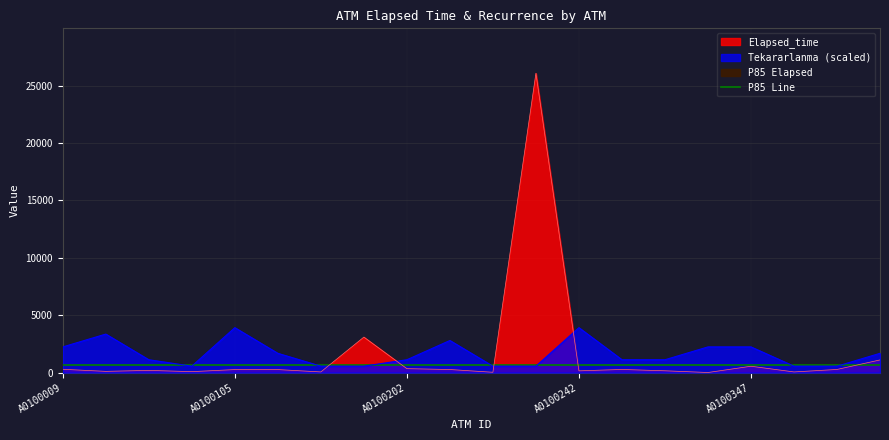

True or false: Elapsed_time and Tekararlanma intersect in this chart.

True